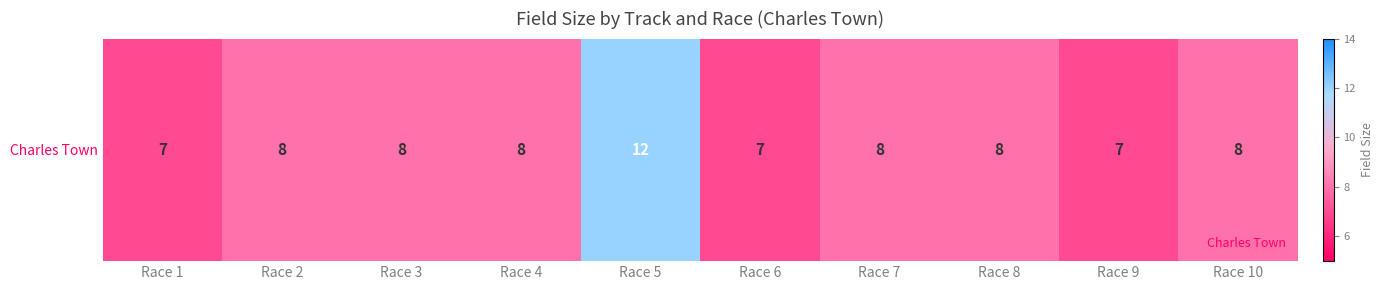

Is it true that the value at Race 10 is 12?

False